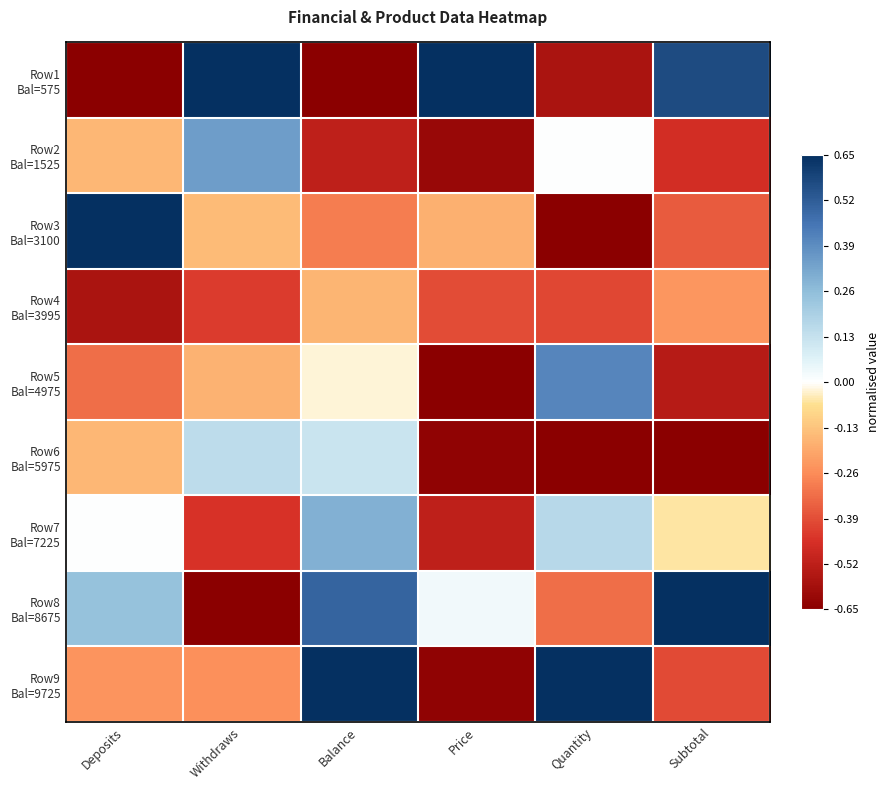

Rank the series by their maximum value, from highest to lowest.

Row1 Bal=575, Row3 Bal=3100, Row8 Bal=8675, Row9 Bal=9725, Row5 Bal=4975, Row2 Bal=1525, Row7 Bal=7225, Row6 Bal=5975, Row4 Bal=3995